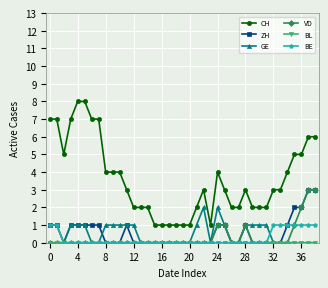

True or false: BE and CH cross at least once.

False